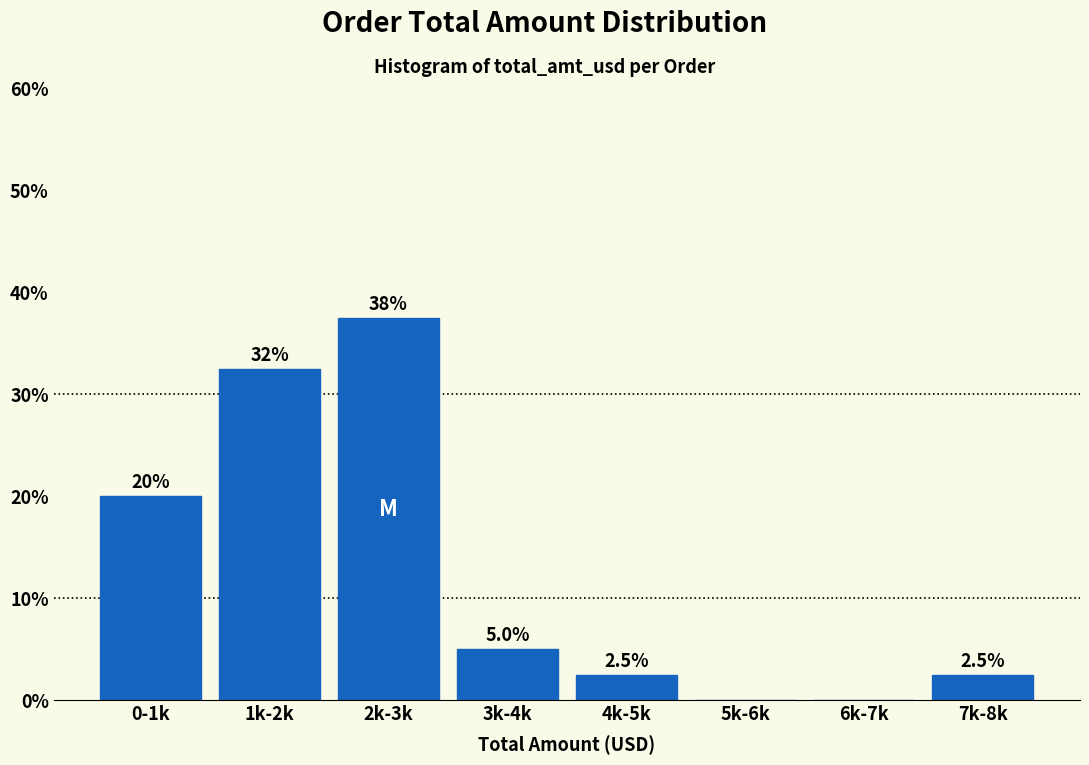

Reading right to left, what are all the values shown in this chart?

7k-8k=2.5	6k-7k=0.0	5k-6k=0.0	4k-5k=2.5	3k-4k=5.0	2k-3k=37.5	1k-2k=32.5	0-1k=20.0